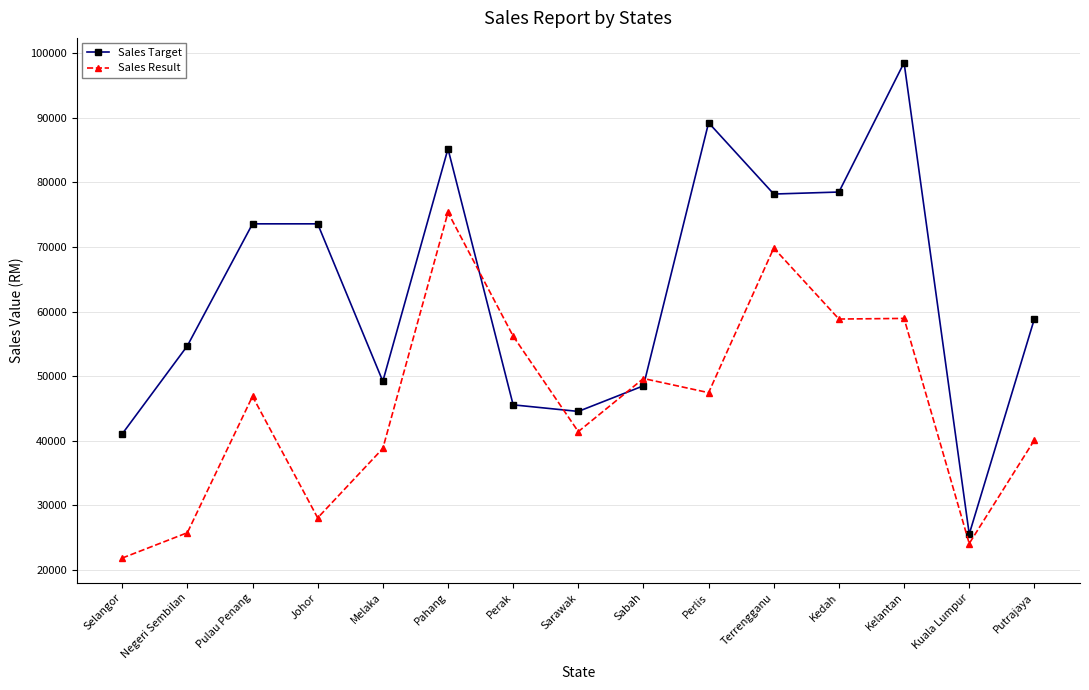

How many interior local valleys does the Sales Target series have?

4